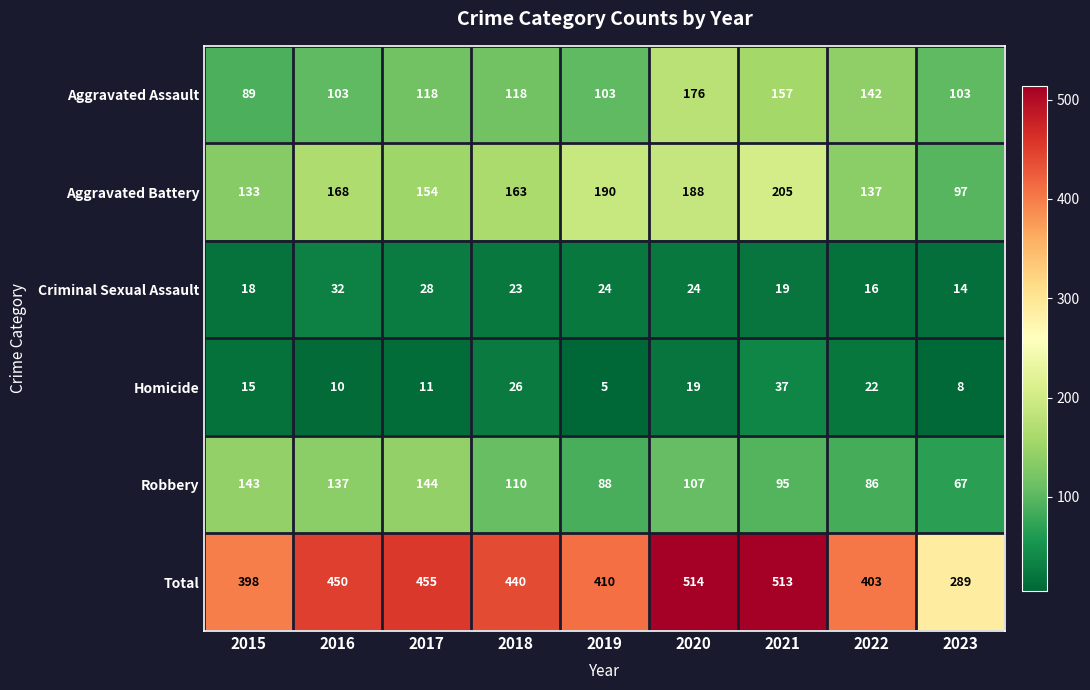

List the labels in order of Total value, largest first.

2020, 2021, 2017, 2016, 2018, 2019, 2022, 2015, 2023